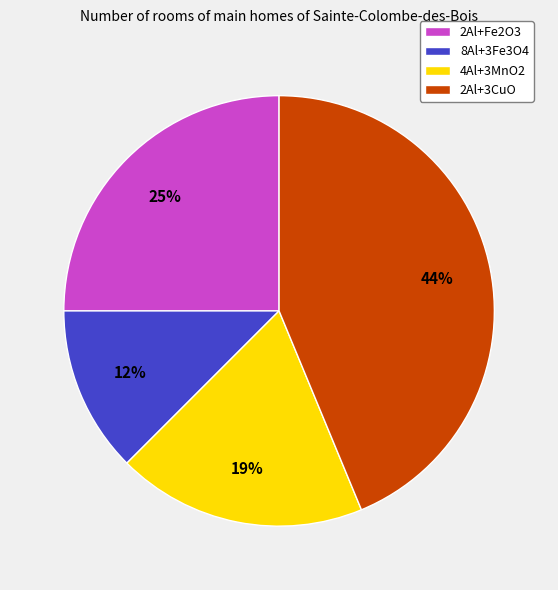

How many segments does this pie chart have?

4